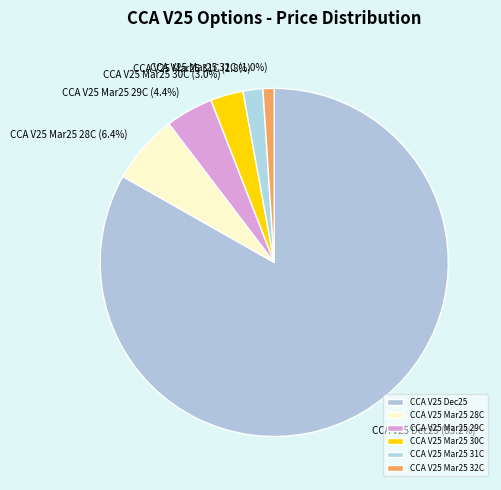

Count the number of slices in the pie.

6